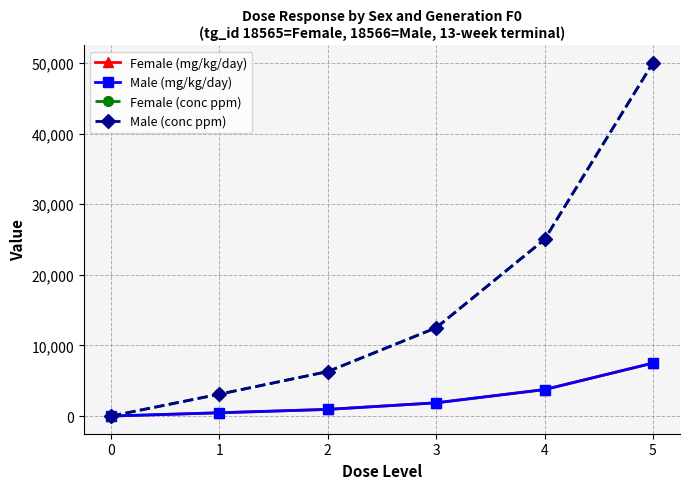

What is the sum of all Female (conc ppm) values?

96900